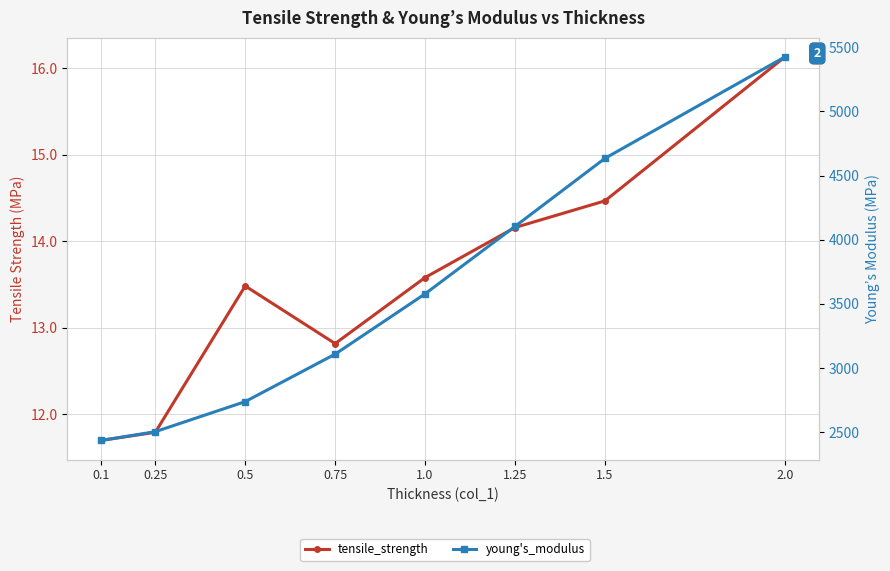

At which label is tensile_strength closest to 13?

0.75